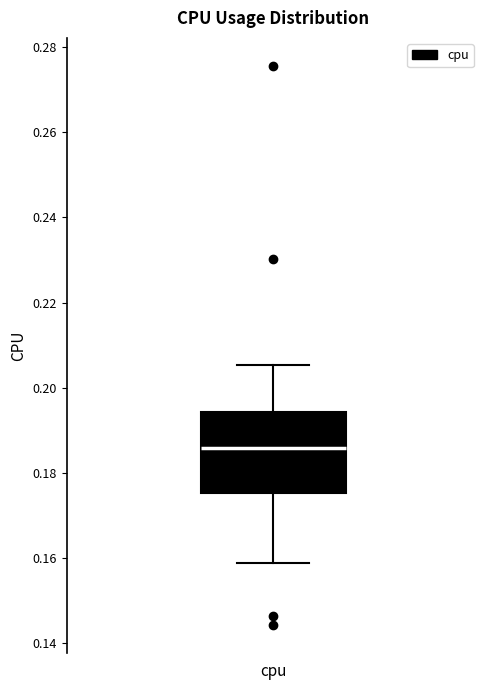

Transcribe this box plot: give where the median line is, the range the box spans, and where the two whiskers end, as read against the y-axis. The values are not printed on the chart, so give them approximately, as read against the axis.

median 0.186, box 0.176 to 0.194, whiskers 0.158 to 0.206